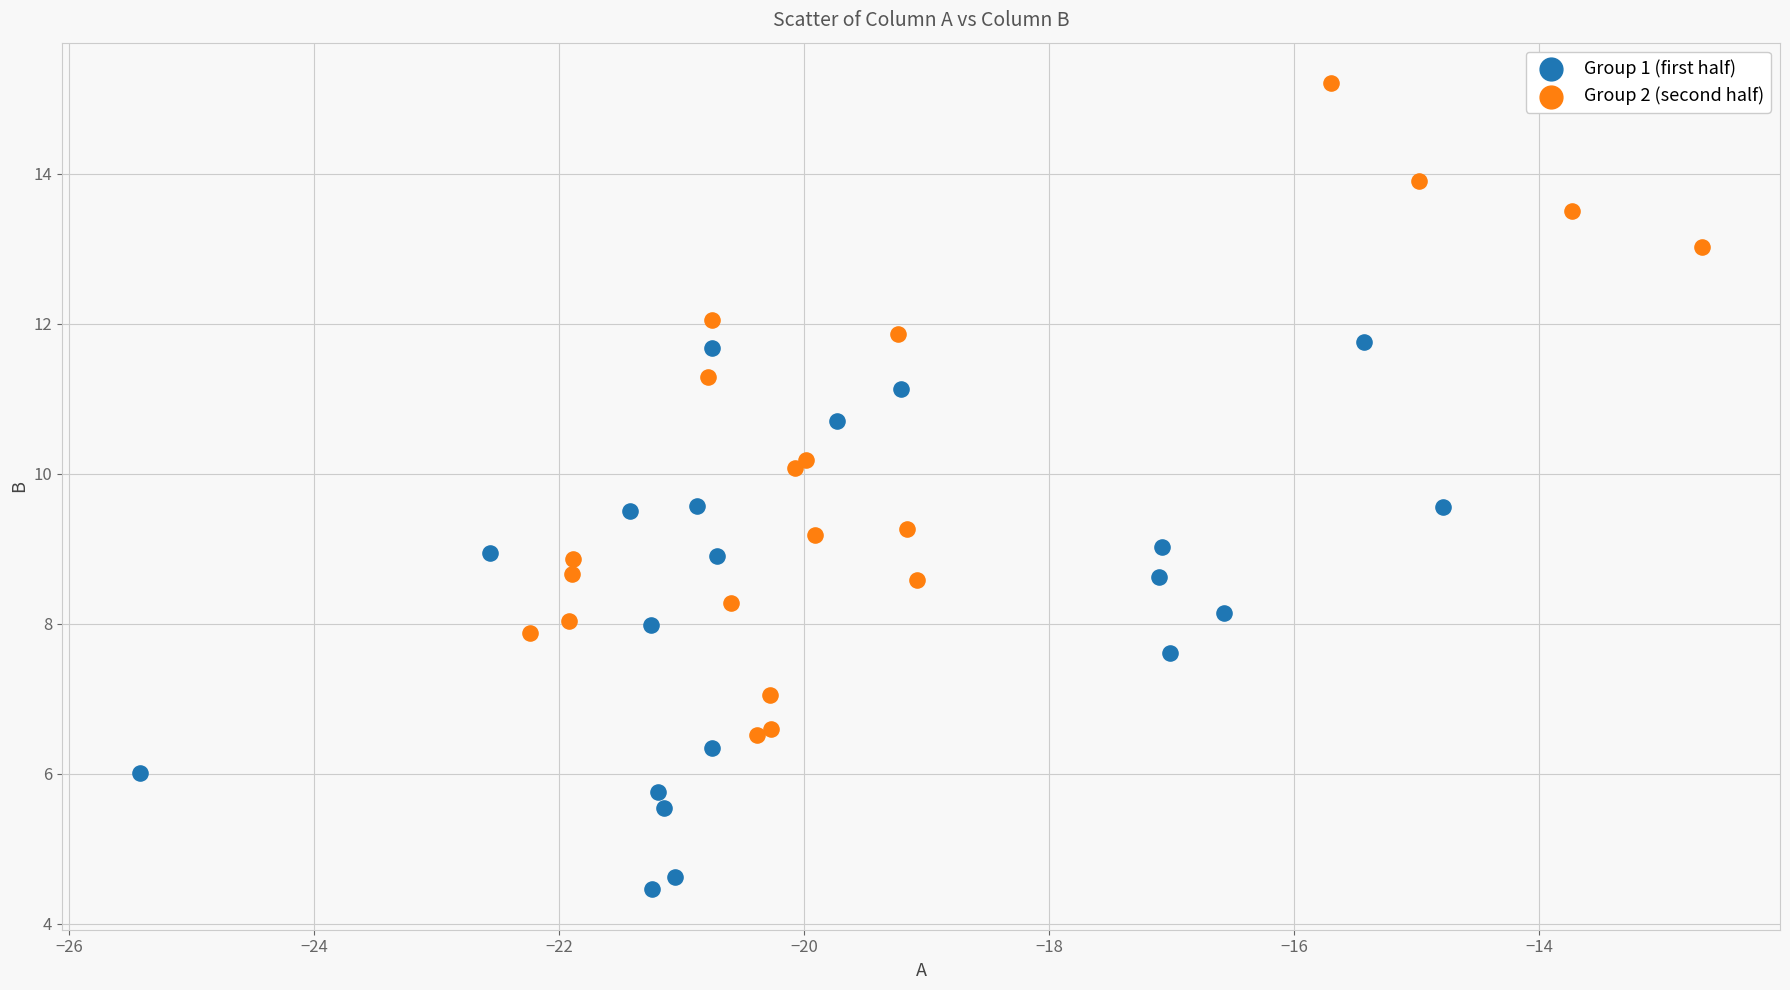

Which series contains the highest Y value?

Group 2 (second half)